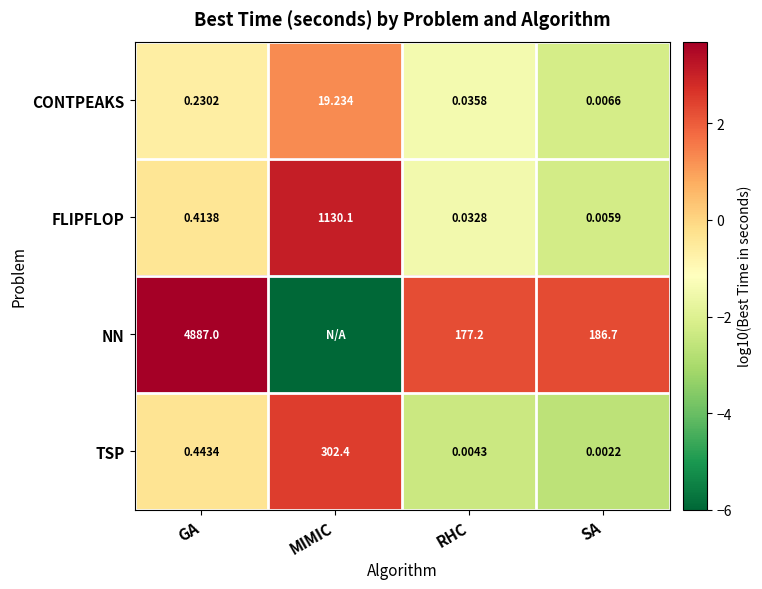

Which category has the lowest value in the CONTPEAKS series?

SA